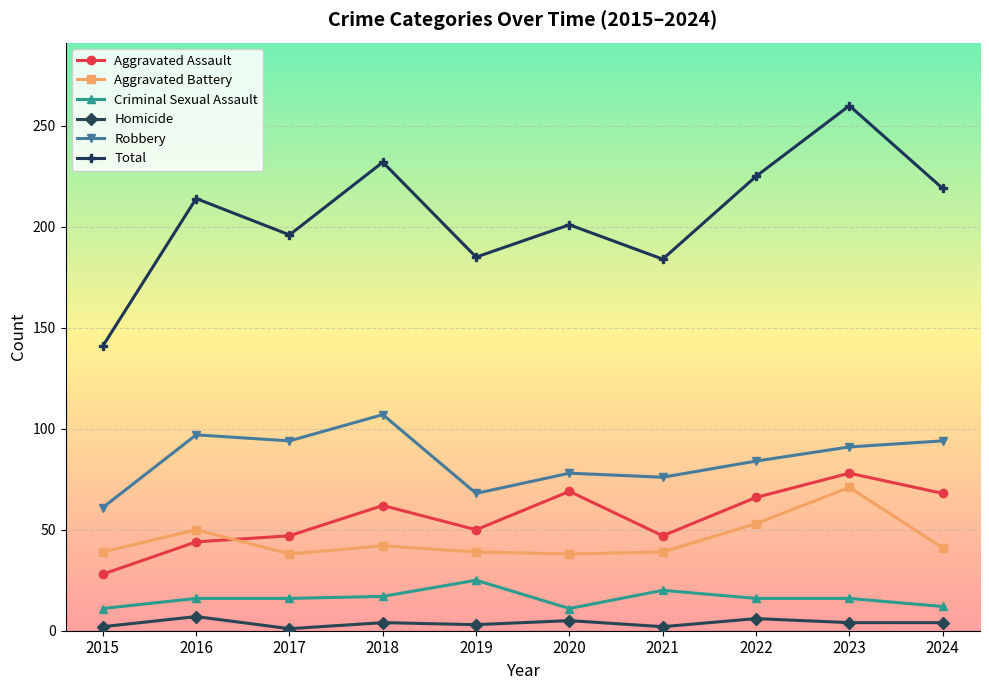

True or false: Total and Robbery intersect in this chart.

False